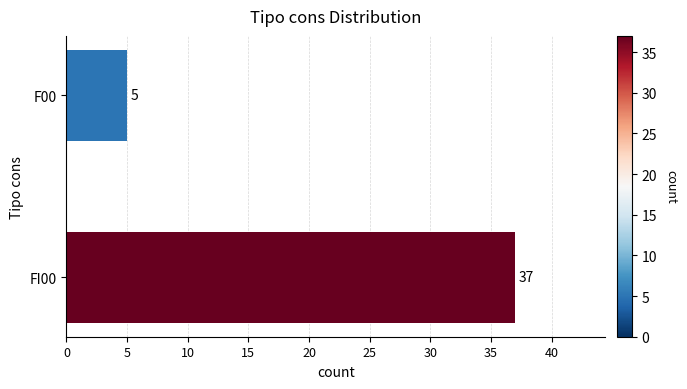

What is the difference between the maximum and minimum values?

32